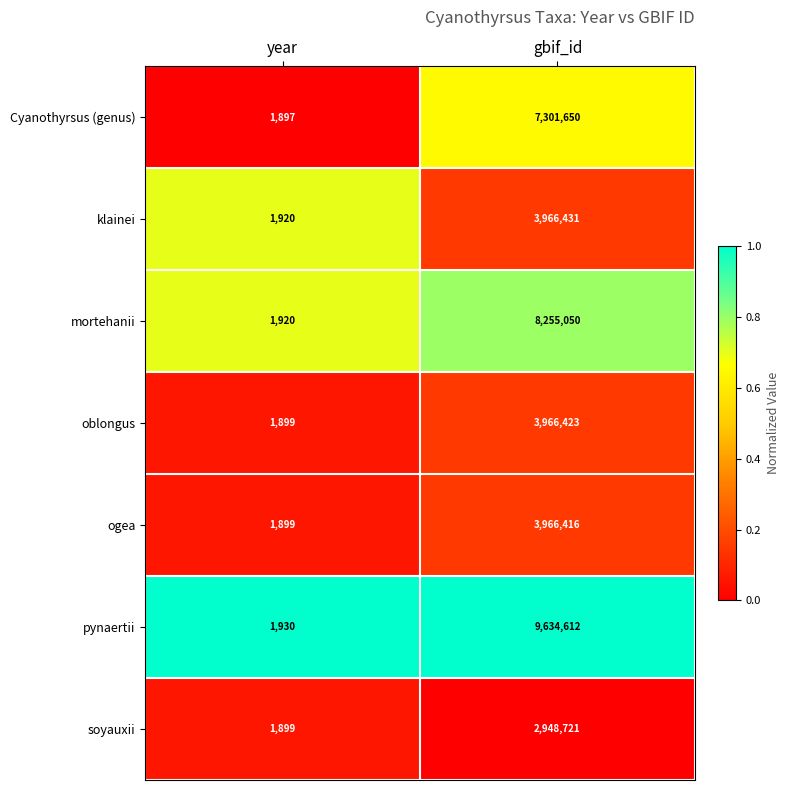

Rank the series by their maximum value, from highest to lowest.

pynaertii, mortehanii, Cyanothyrsus (genus), klainei, oblongus, ogea, soyauxii